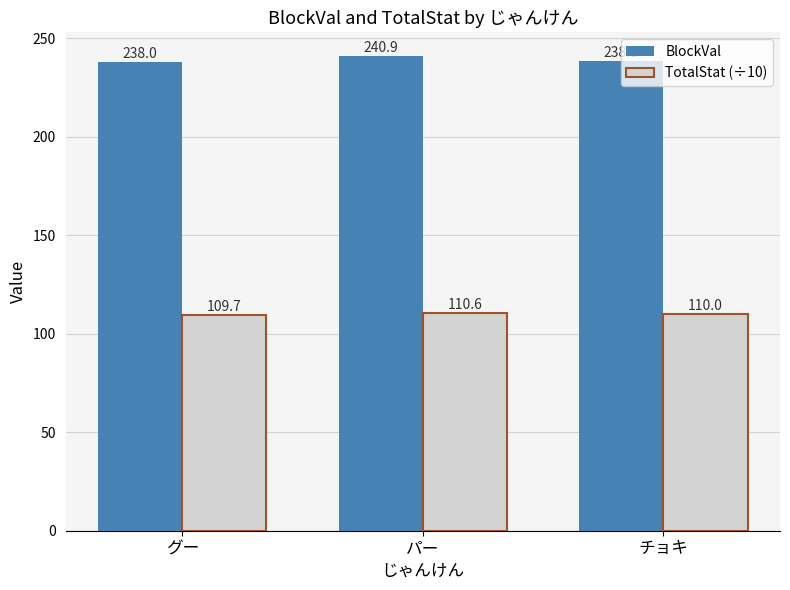

What is the difference between the BlockVal values at グー and パー?

2.9